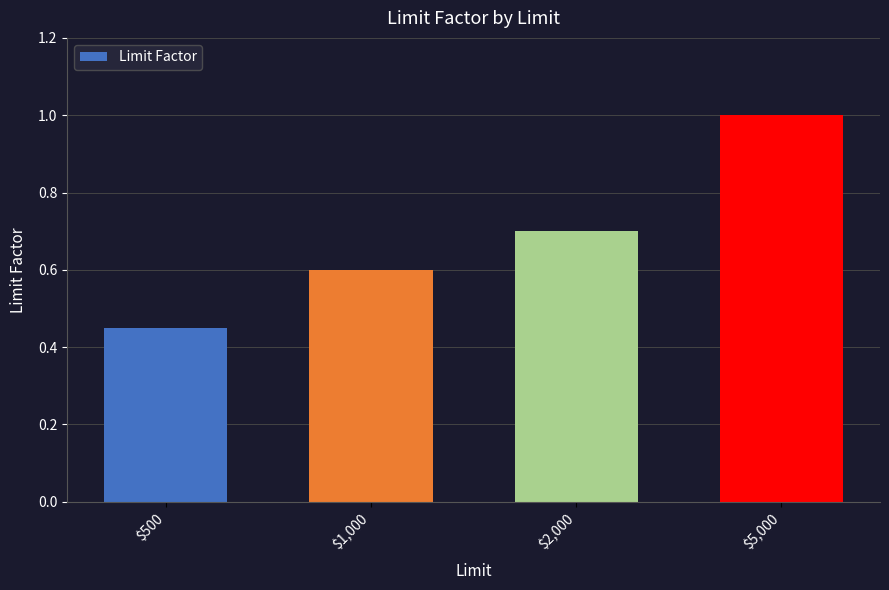

True or false: the data shows 0.7 at $500.

False